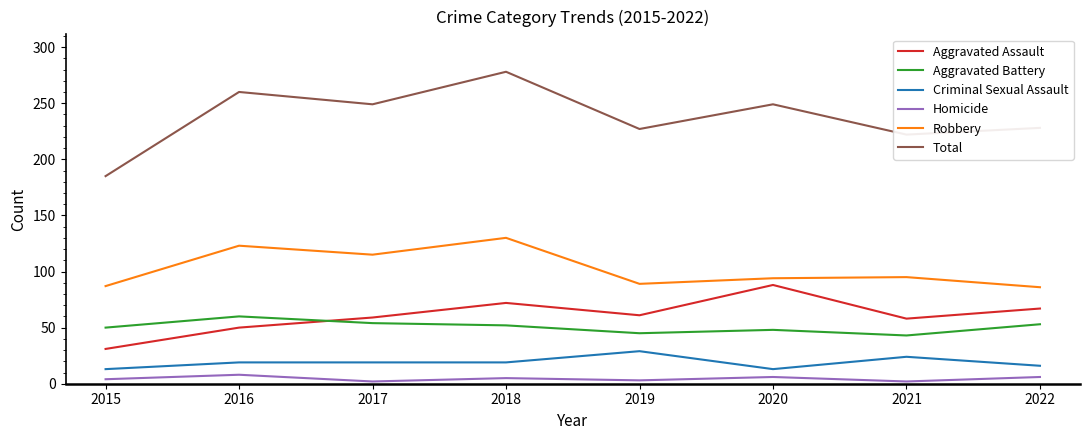

How many interior local valleys does the Robbery series have?

2